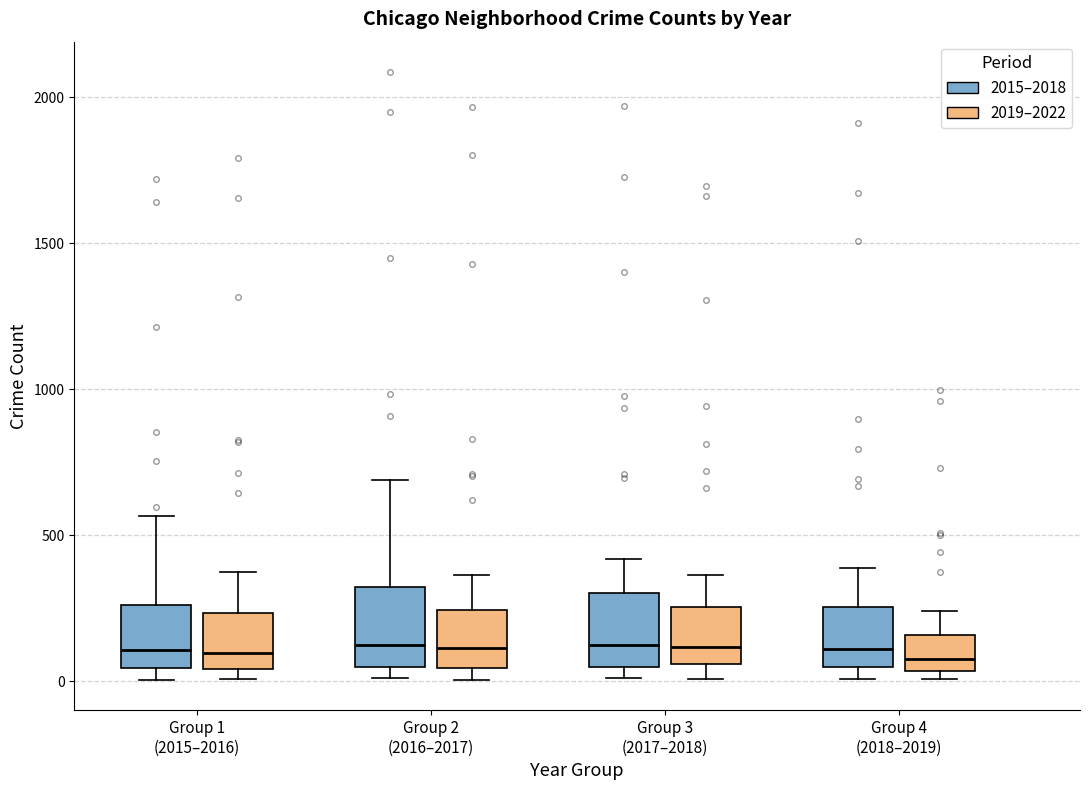

Reading left to right, transcribe this box plot: for each box, give where its median line is, the range the box spans, and where its two whiskers end, as read against the y-axis. The values are not printed on the chart, so give them approximately, as read against the axis.

Group 1 (2015–2016) (2015–2018): median 100, box 50 to 250, whiskers 0 to 550
Group 1 (2015–2016) (2019–2022): median 100, box 50 to 250, whiskers 0 to 400
Group 2 (2016–2017) (2015–2018): median 150, box 50 to 300, whiskers 0 to 700
Group 2 (2016–2017) (2019–2022): median 100, box 50 to 250, whiskers 0 to 350
Group 3 (2017–2018) (2015–2018): median 100, box 50 to 300, whiskers 0 to 400
Group 3 (2017–2018) (2019–2022): median 100, box 50 to 250, whiskers 0 to 350
Group 4 (2018–2019) (2015–2018): median 100, box 50 to 250, whiskers 0 to 400
Group 4 (2018–2019) (2019–2022): median 100, box 50 to 150, whiskers 0 to 250